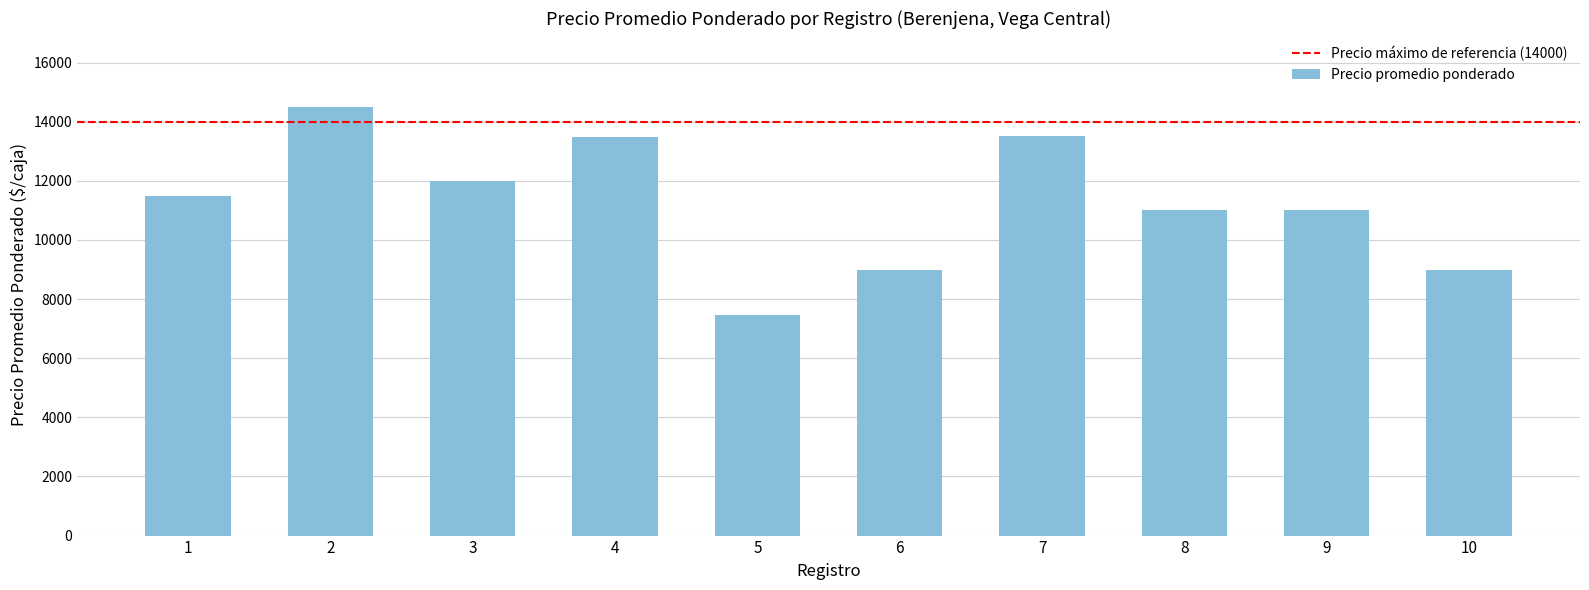

How many categories are shown in the chart?

10